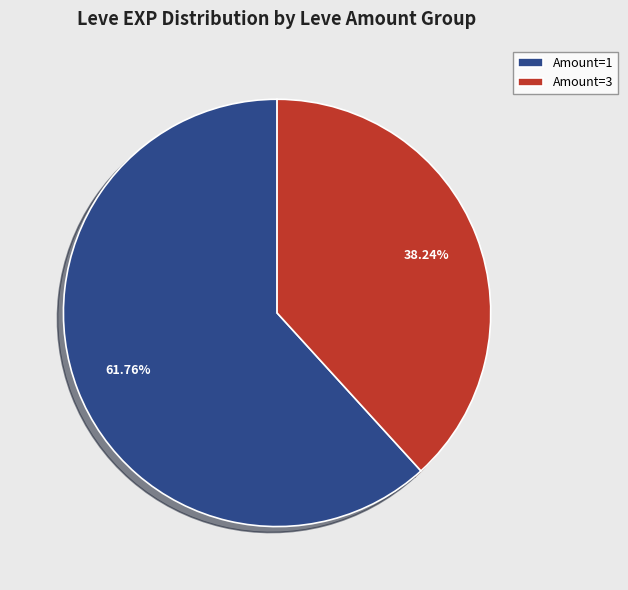

Which has a higher value, Amount=3 or Amount=1?

Amount=1